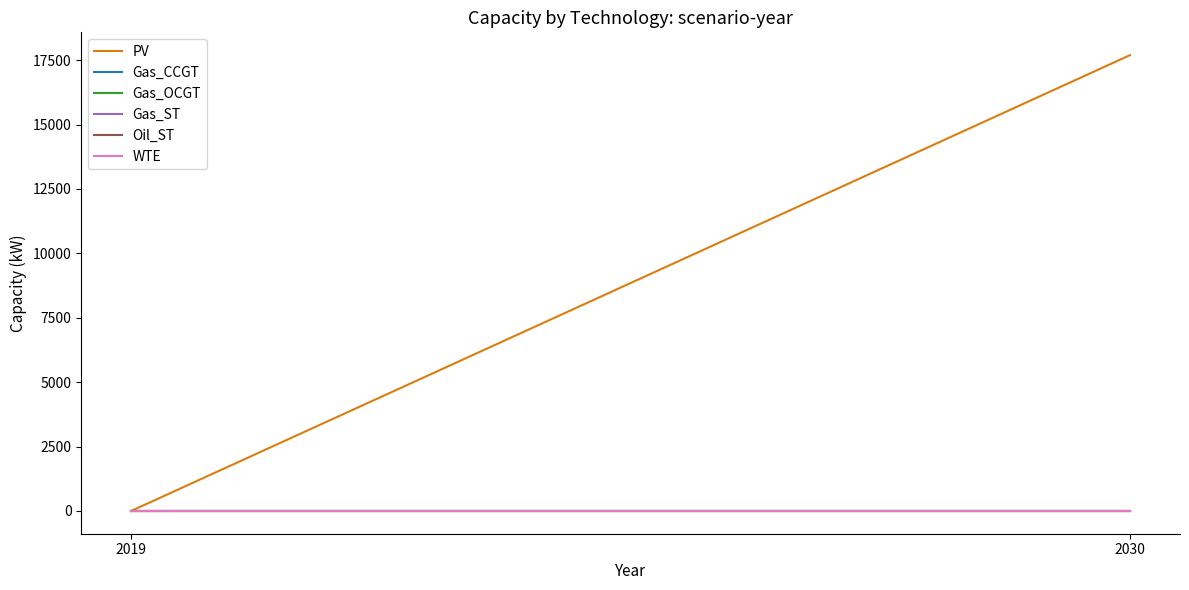

Reading right to left, extract all data points from this chart.

PV: 2030=17695.5	2019=0.0
Gas_CCGT: 2030=0.0	2019=0.0
Gas_OCGT: 2030=0.0	2019=0.0
Gas_ST: 2030=0.0	2019=0.0
Oil_ST: 2030=0.0	2019=0.0
WTE: 2030=0.0	2019=0.0